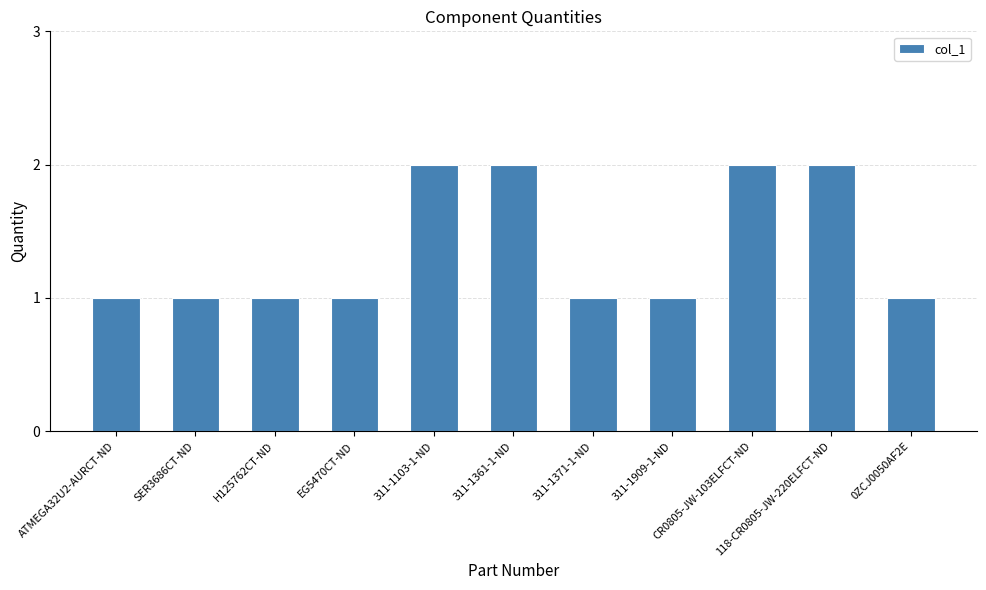

What is the smallest value displayed?

1